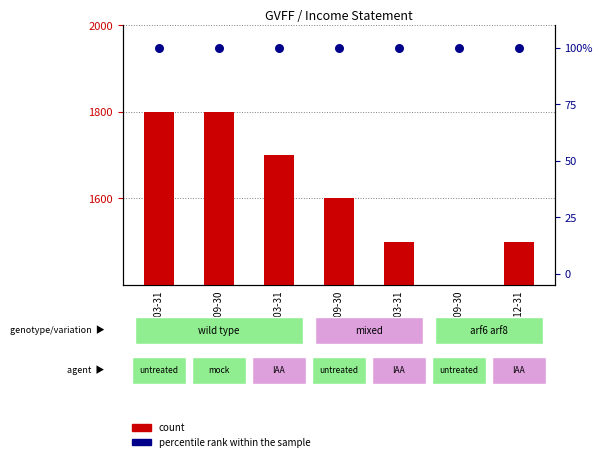

Which series has the widest spread of Y values?

count